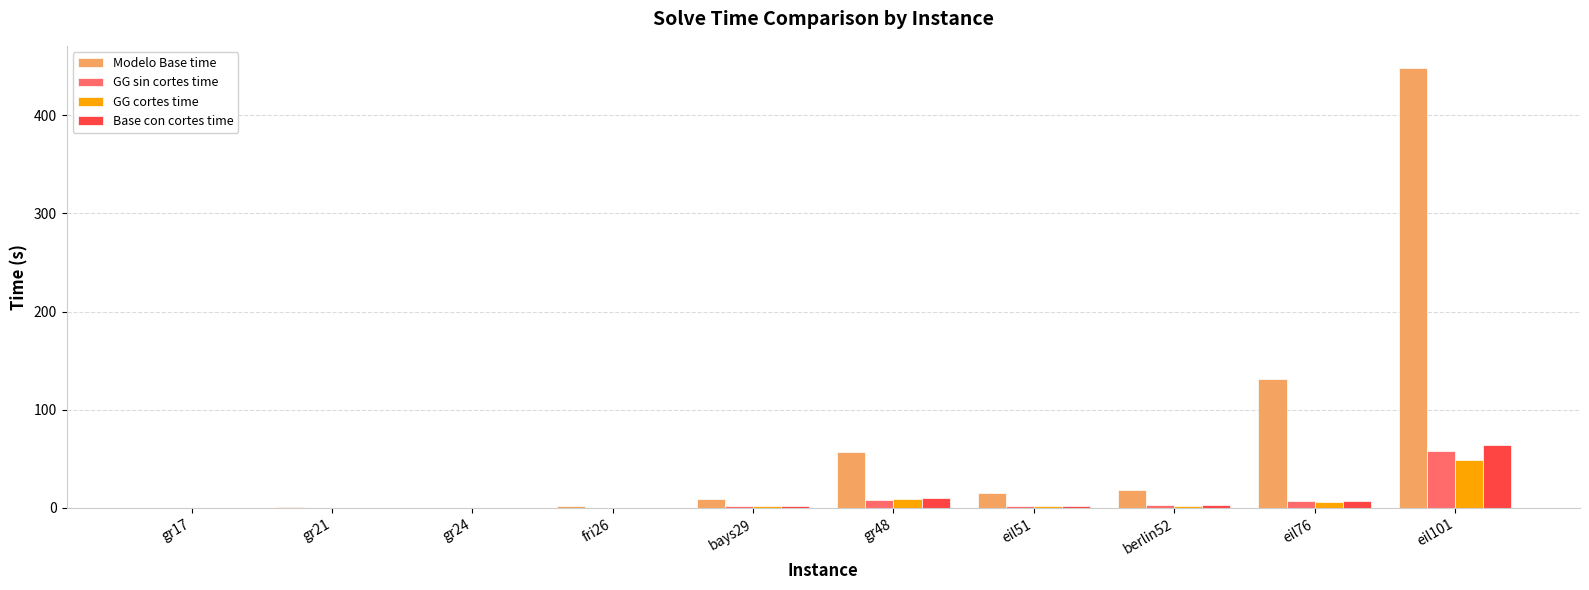

What is the greatest value displayed?

448.2